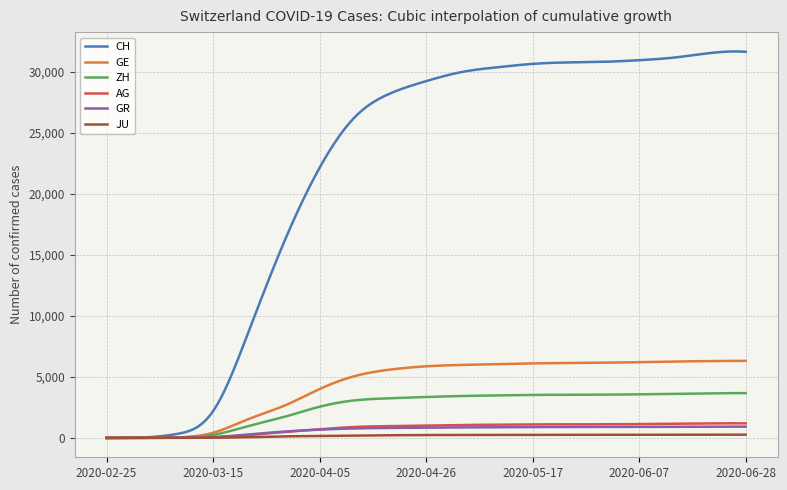

Does the chart display data point markers on the line(s)?

No